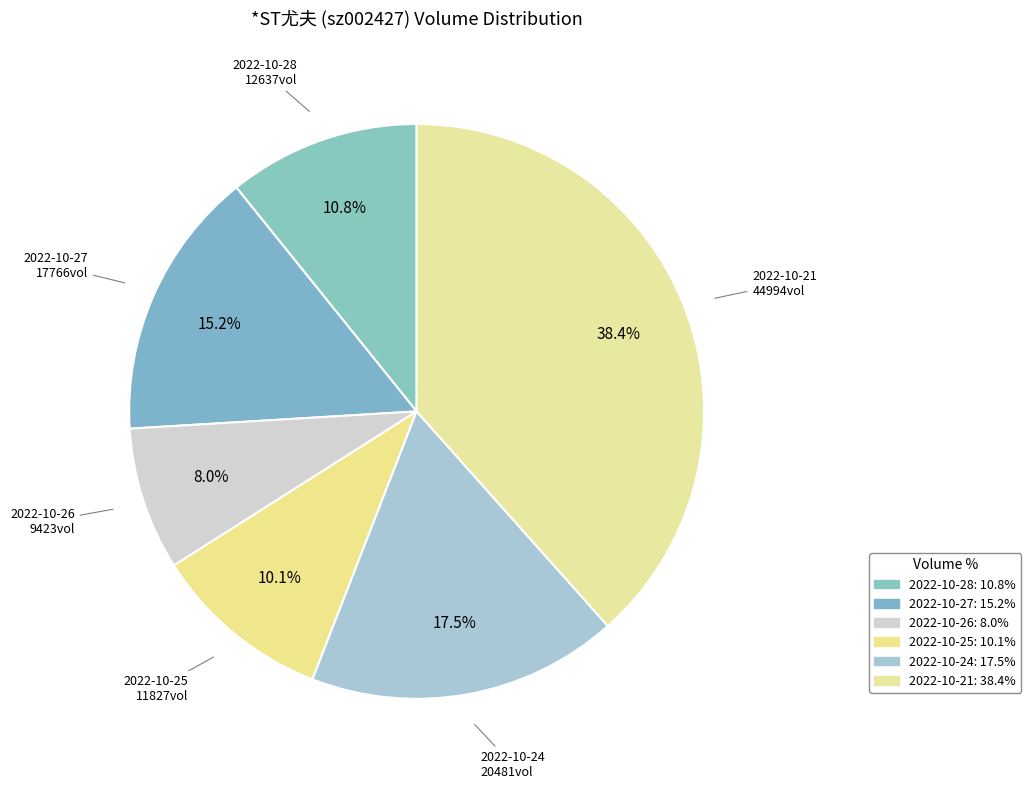

Which slice is the largest?

2022-10-21